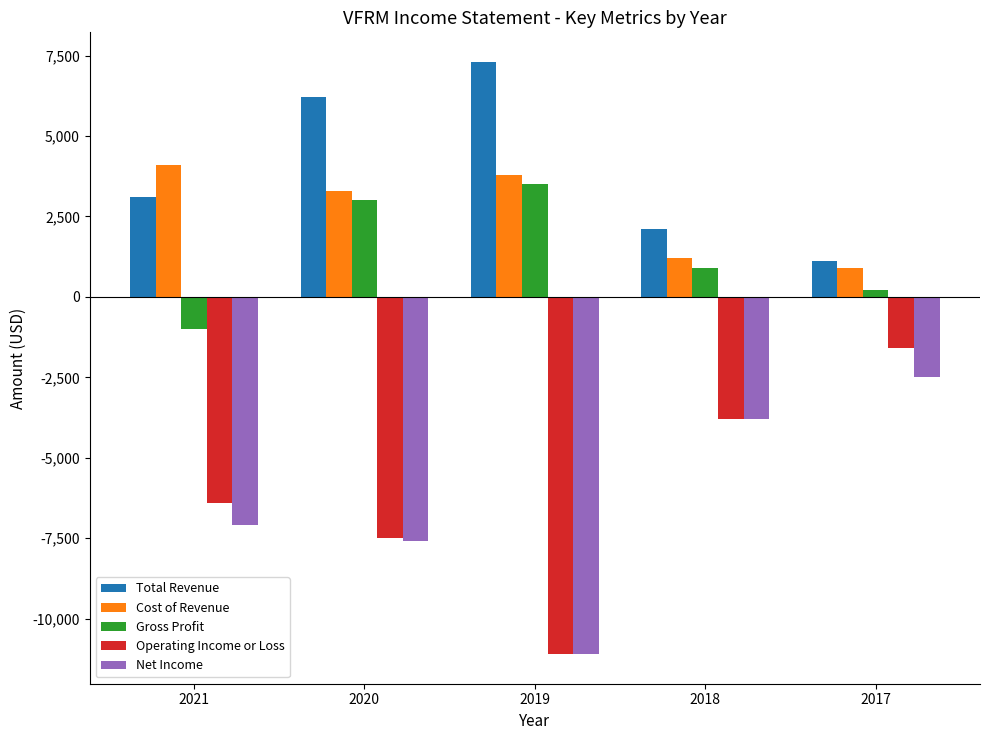

Reading left to right, what are all the values shown in this chart?

Total Revenue: 3100	6200	7300	2100	1100
Cost of Revenue: 4100	3300	3800	1200	900
Gross Profit: -1000	3000	3500	900	200
Operating Income or Loss: -6400	-7500	-11100	-3800	-1600
Net Income: -7100	-7600	-11100	-3800	-2500